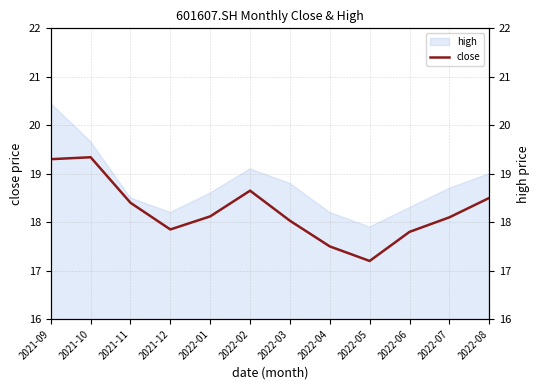

The value at 2022-08 is 18.5. True or false?

True